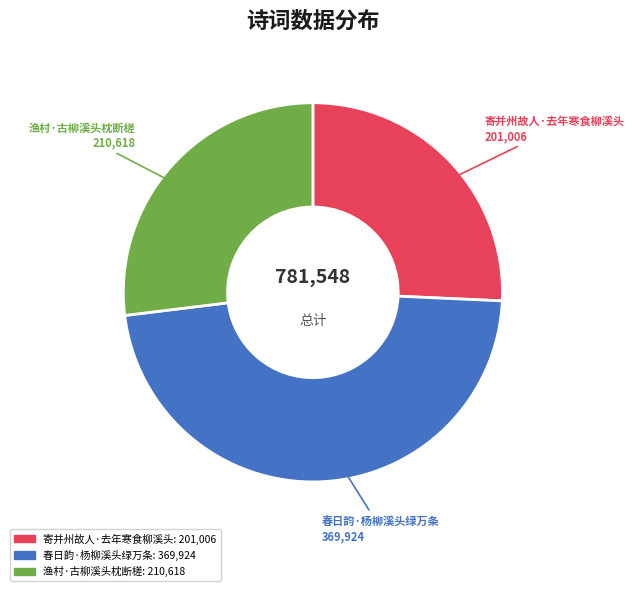

What is the largest slice in the pie chart?

春日韵·杨柳溪头绿万条